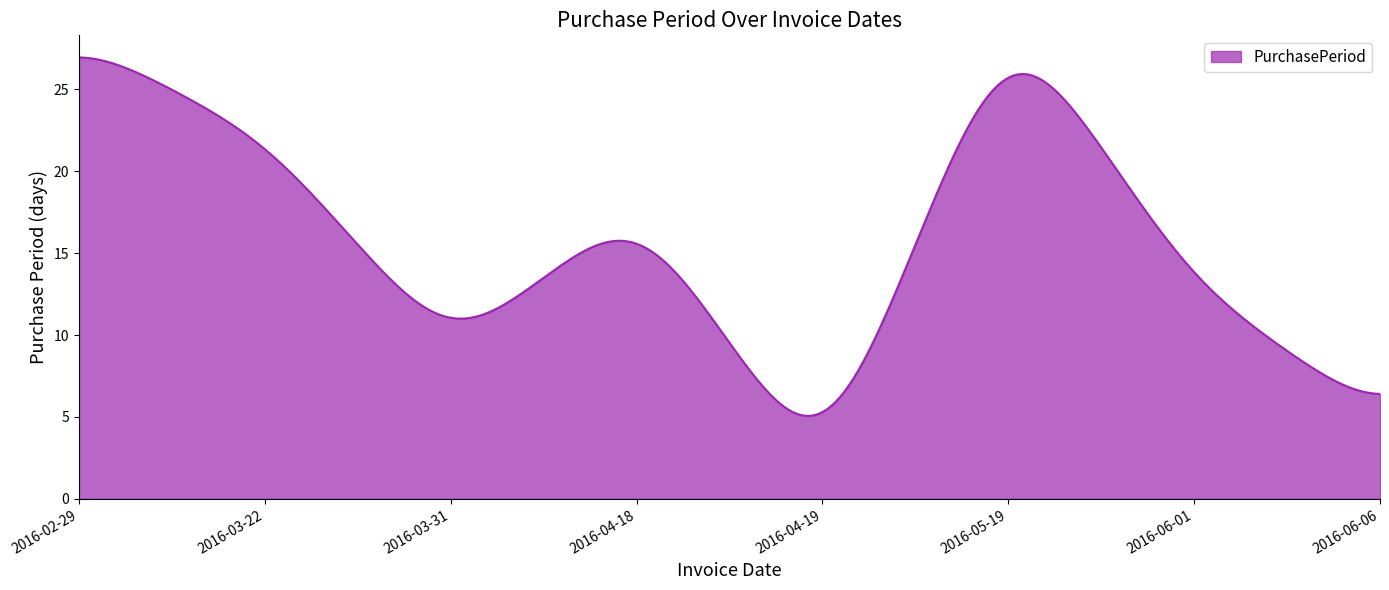

What is the difference between the maximum and minimum values?

21.9